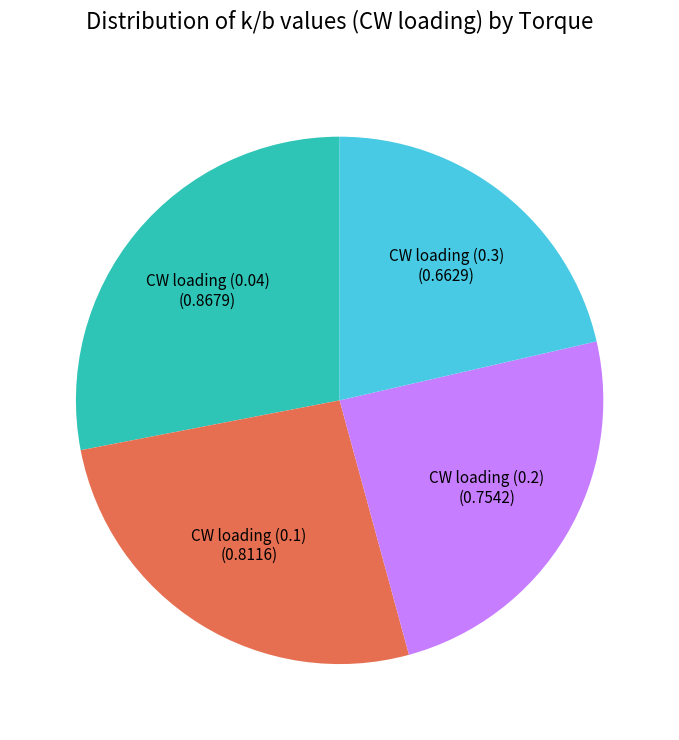

Which slice is the largest?

CW loading (0.04)